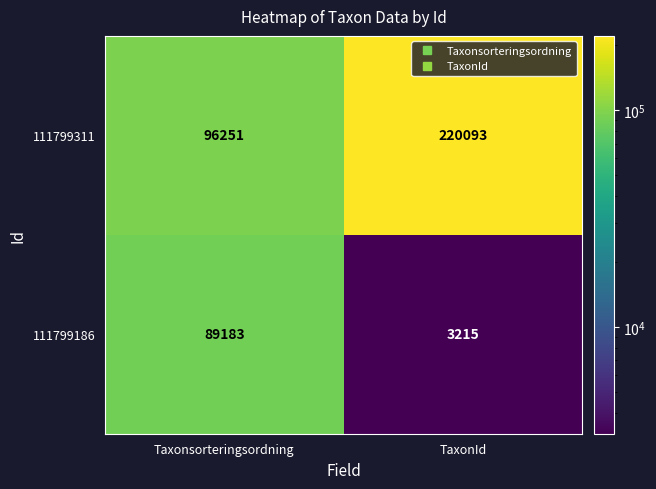

Reading left to right, what are all the values shown in this chart?

111799311: Taxonsorteringsordning=96251	TaxonId=220093
111799186: Taxonsorteringsordning=89183	TaxonId=3215